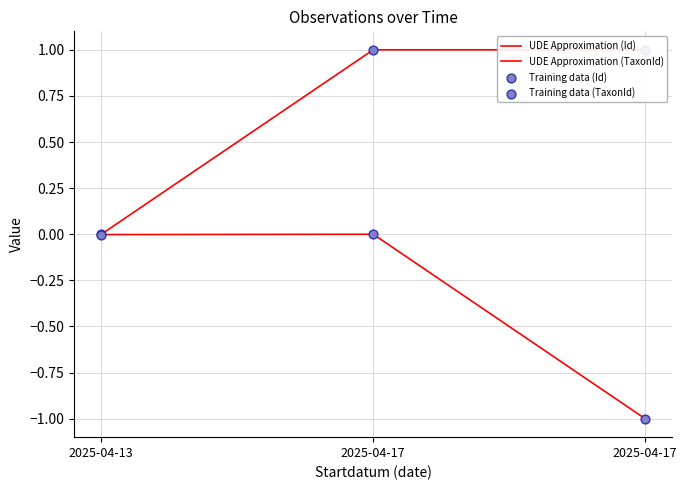

Which series contains the lowest Y value?

UDE Approximation (TaxonId)